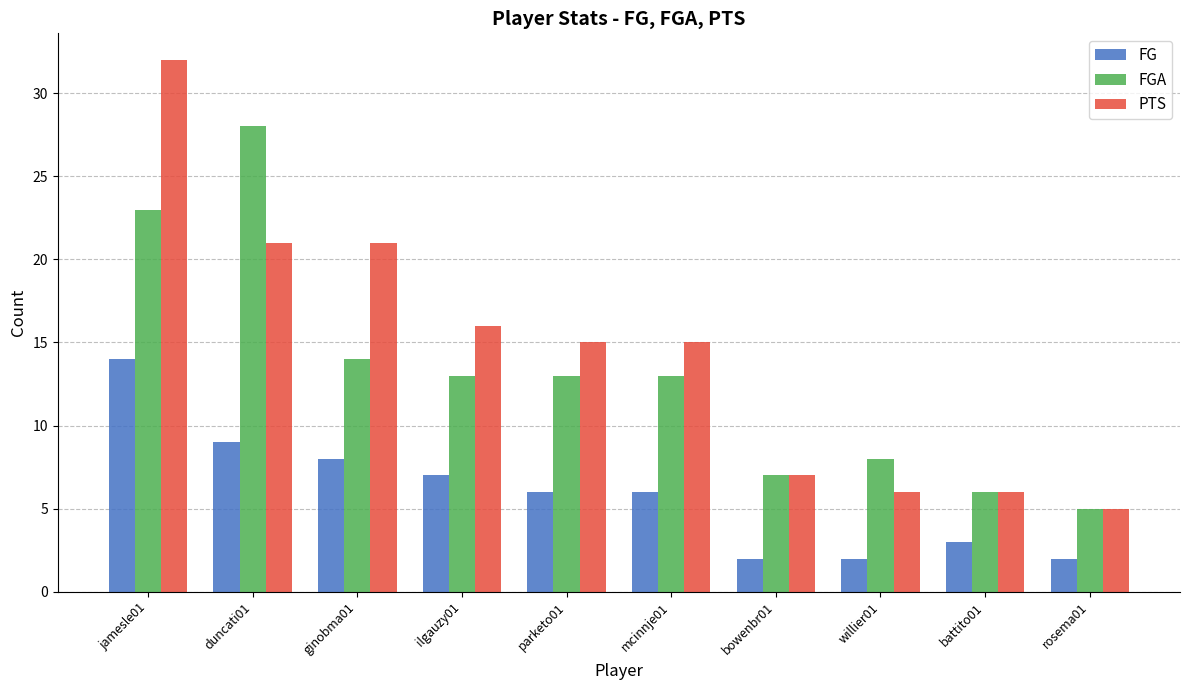

At how many categories does at least one series exceed 25?

2